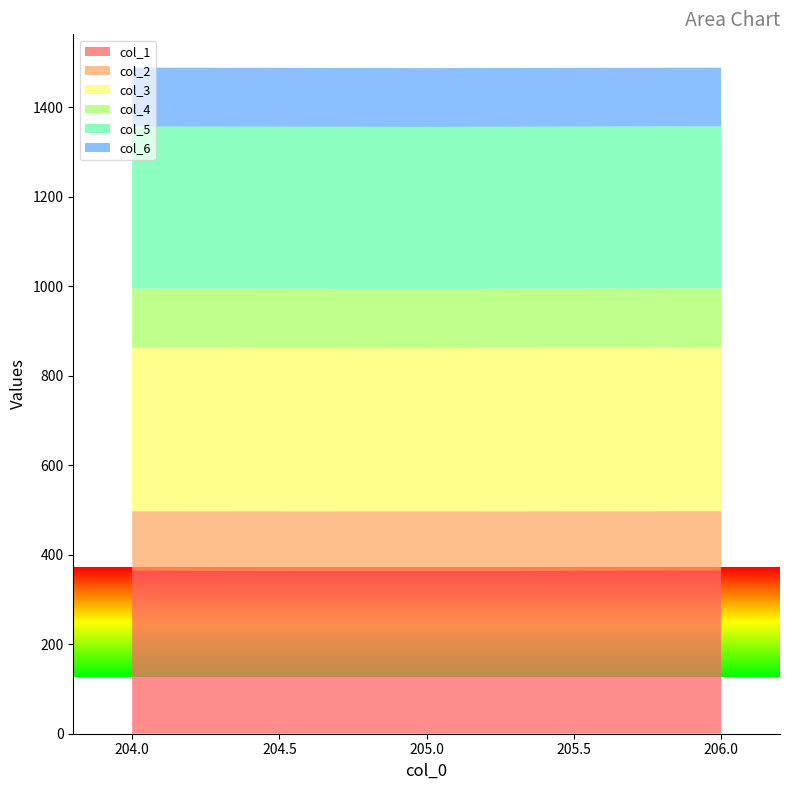

Reading left to right, list all the values displayed in this chart.

col_1: 363.9	363.4	364.3
col_2: 133.5	133.7	133.2
col_3: 365.4	365.2	366.1
col_4: 131.6	131.6	131.1
col_5: 362.5	362.0	362.6
col_6: 131.7	131.5	131.1